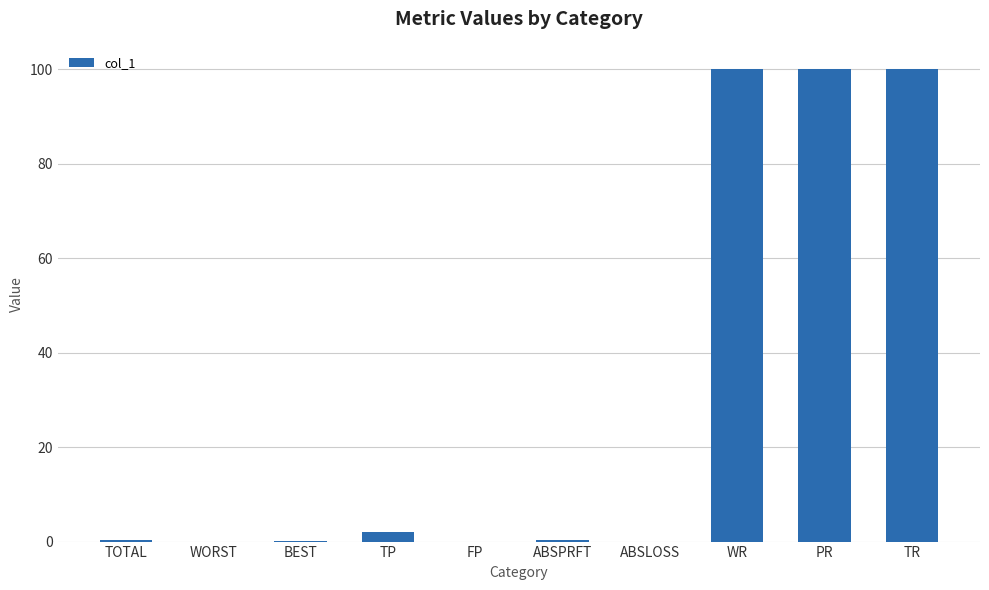

How many distinct data groups are displayed?

1